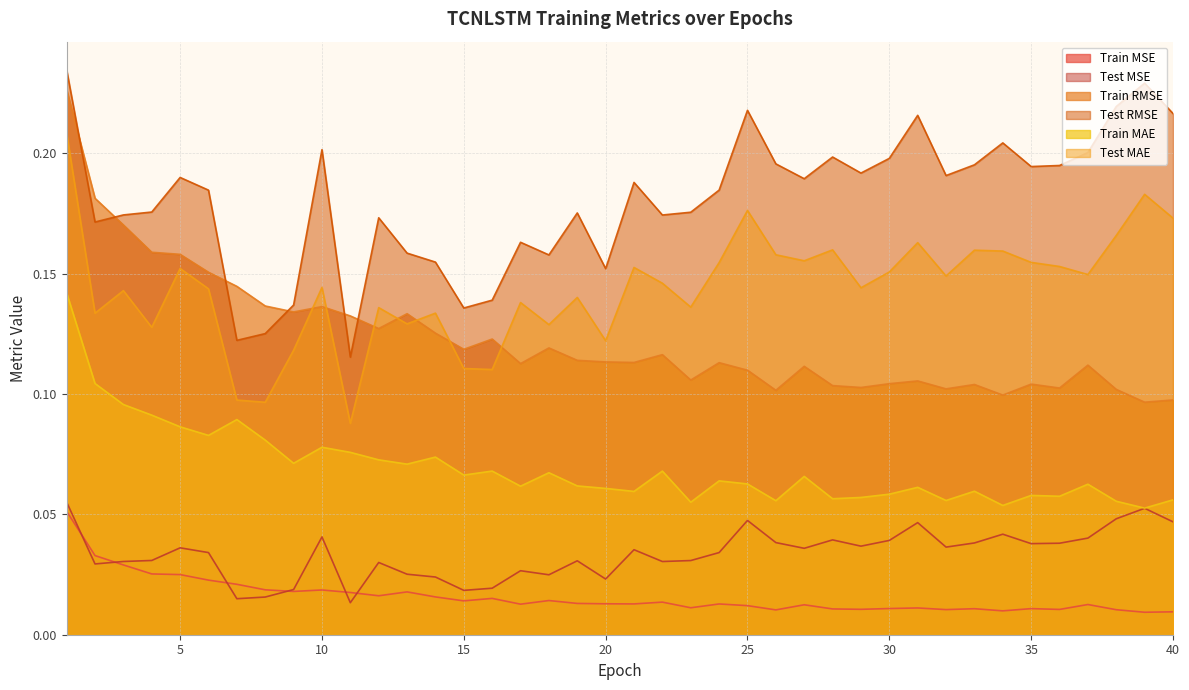

Which label corresponds to the smallest value in the chart?

39